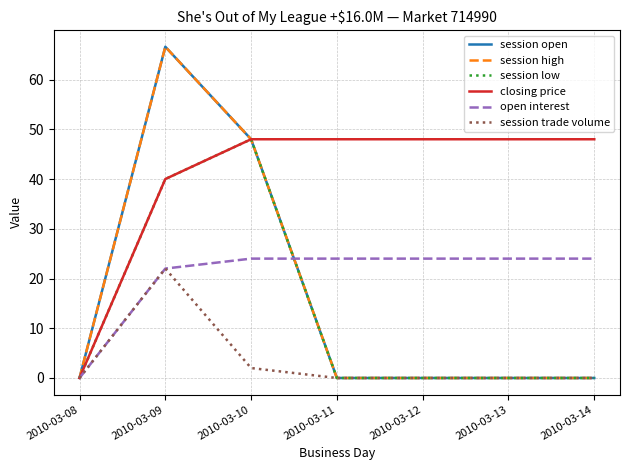

Is the value of session trade volume at 2010-03-14 greater than the value of session open at 2010-03-08?

No